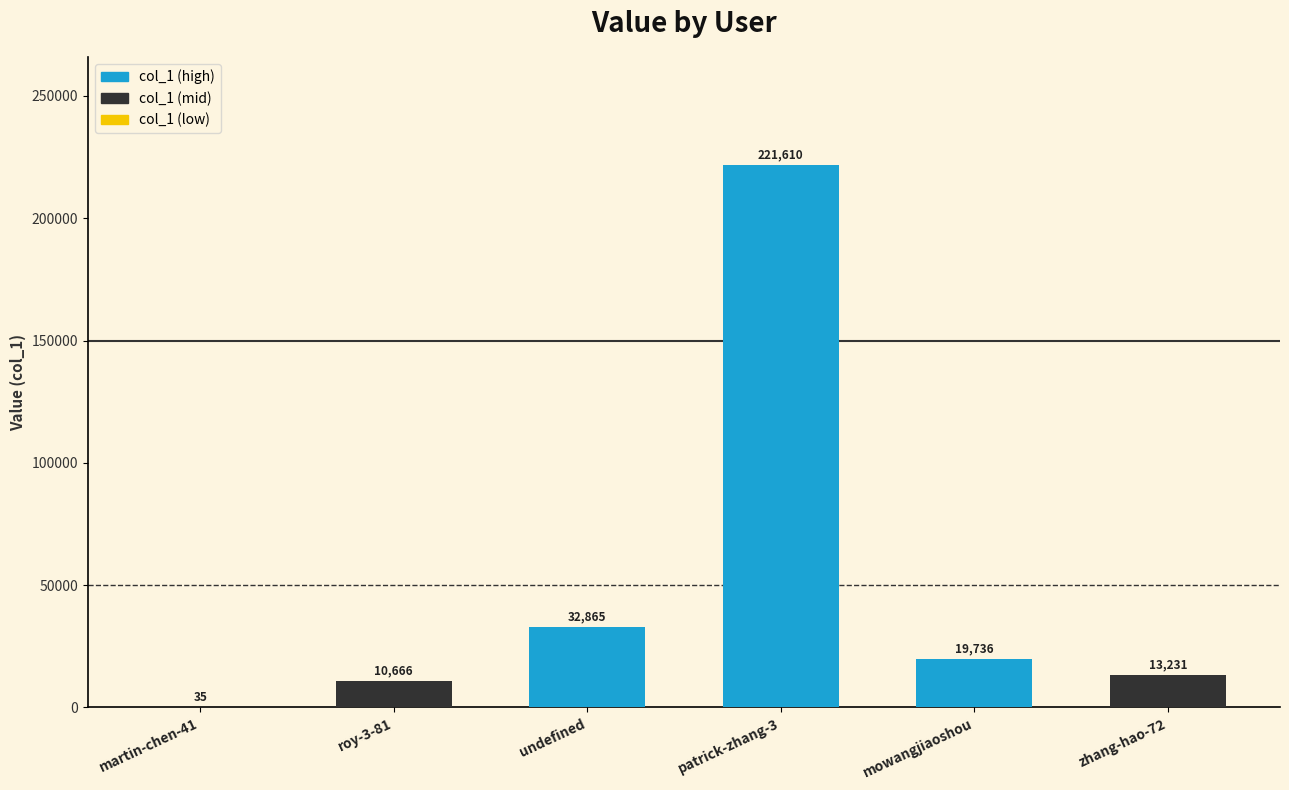

The chart shows a value of 7280 at undefined. True or false?

False